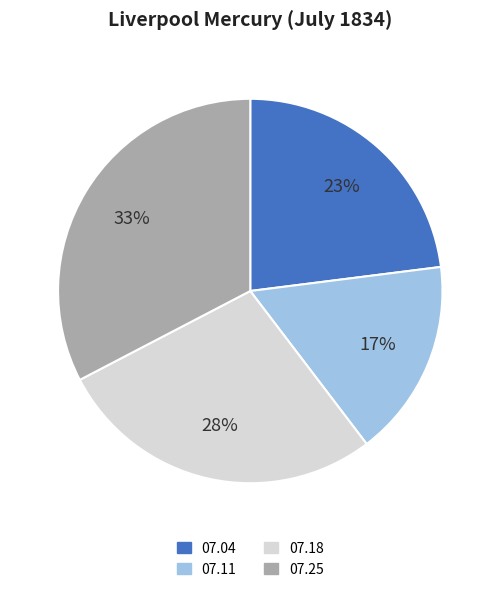

Is there a majority slice in this chart?

No